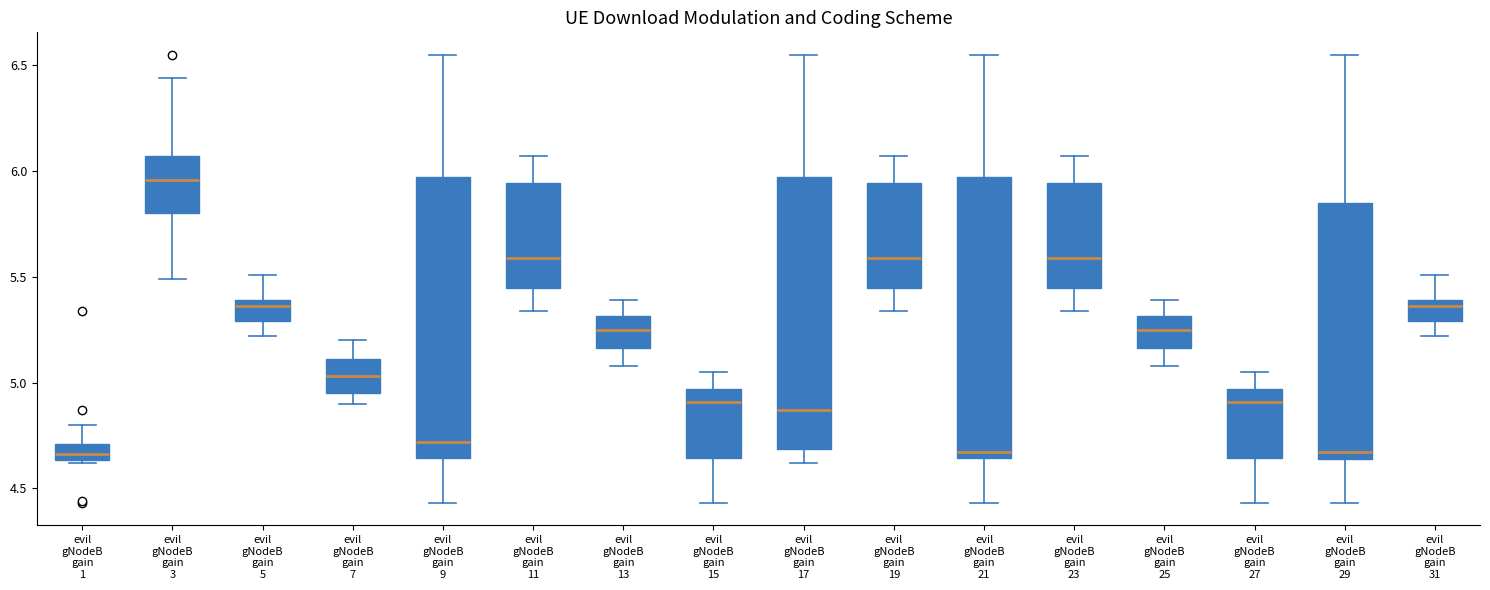

Reading left to right, read every box against the y-axis: the position of its median line, the range the box covers, and the ends of its whiskers. The values are not printed on the chart, so give them approximately, as read against the axis.

evil gNodeB gain 1: median 4.65 (just above the box's lower edge), box 4.65 to 4.70, whiskers 4.60 to 4.80
evil gNodeB gain 3: median 5.95, box 5.80 to 6.05, whiskers 5.50 to 6.45
evil gNodeB gain 5: median 5.35, box 5.30 to 5.40, whiskers 5.20 to 5.50
evil gNodeB gain 7: median 5.05, box 4.95 to 5.10, whiskers 4.90 to 5.20
evil gNodeB gain 9: median 4.70, box 4.65 to 5.95, whiskers 4.45 to 6.55
evil gNodeB gain 11: median 5.60, box 5.45 to 5.95, whiskers 5.35 to 6.05
evil gNodeB gain 13: median 5.25, box 5.15 to 5.30, whiskers 5.10 to 5.40
evil gNodeB gain 15: median 4.90, box 4.65 to 4.95, whiskers 4.45 to 5.05
evil gNodeB gain 17: median 4.85, box 4.70 to 5.95, whiskers 4.60 to 6.55
evil gNodeB gain 19: median 5.60, box 5.45 to 5.95, whiskers 5.35 to 6.05
evil gNodeB gain 21: median 4.65 (just above the box's lower edge), box 4.65 to 5.95, whiskers 4.45 to 6.55
evil gNodeB gain 23: median 5.60, box 5.45 to 5.95, whiskers 5.35 to 6.05
evil gNodeB gain 25: median 5.25, box 5.15 to 5.30, whiskers 5.10 to 5.40
evil gNodeB gain 27: median 4.90, box 4.65 to 4.95, whiskers 4.45 to 5.05
evil gNodeB gain 29: median 4.65 (just above the box's lower edge), box 4.65 to 5.85, whiskers 4.45 to 6.55
evil gNodeB gain 31: median 5.35, box 5.30 to 5.40, whiskers 5.20 to 5.50